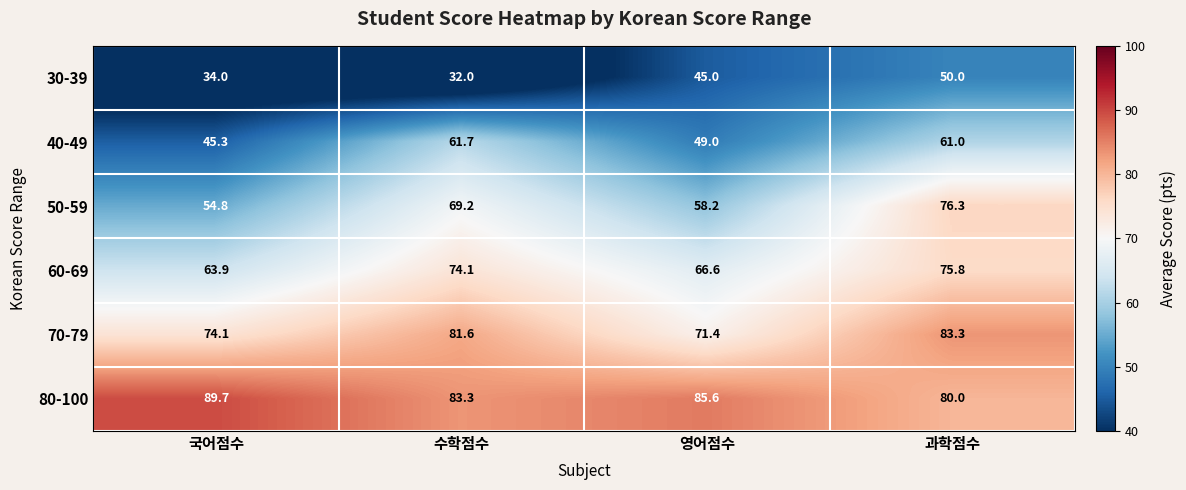

What is the maximum value for 80-100?

89.7